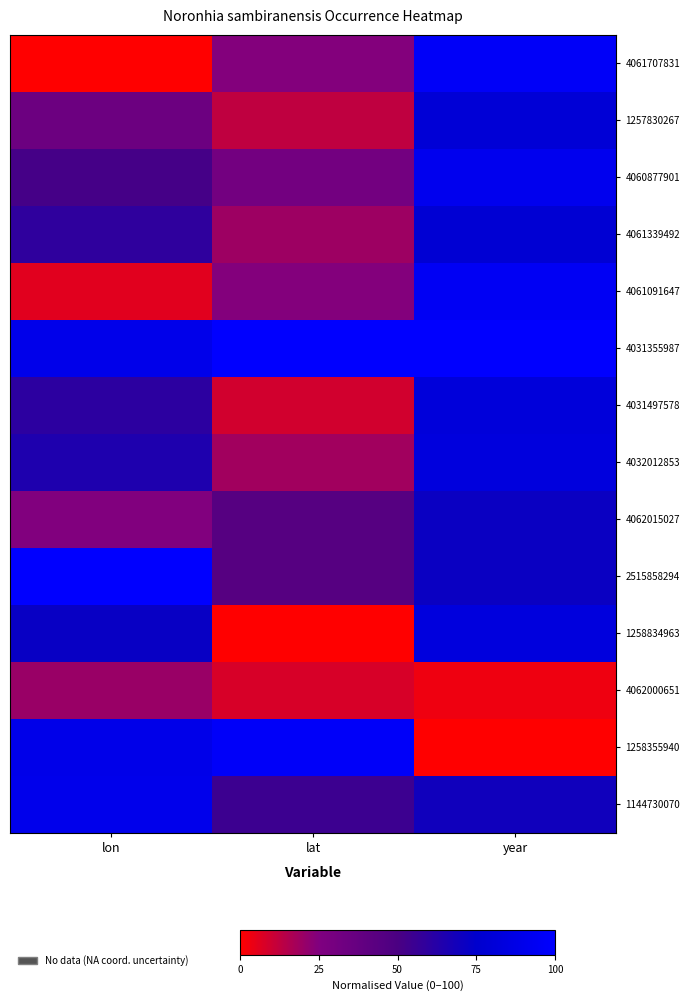

Which label corresponds to the smallest value in the chart?

lon